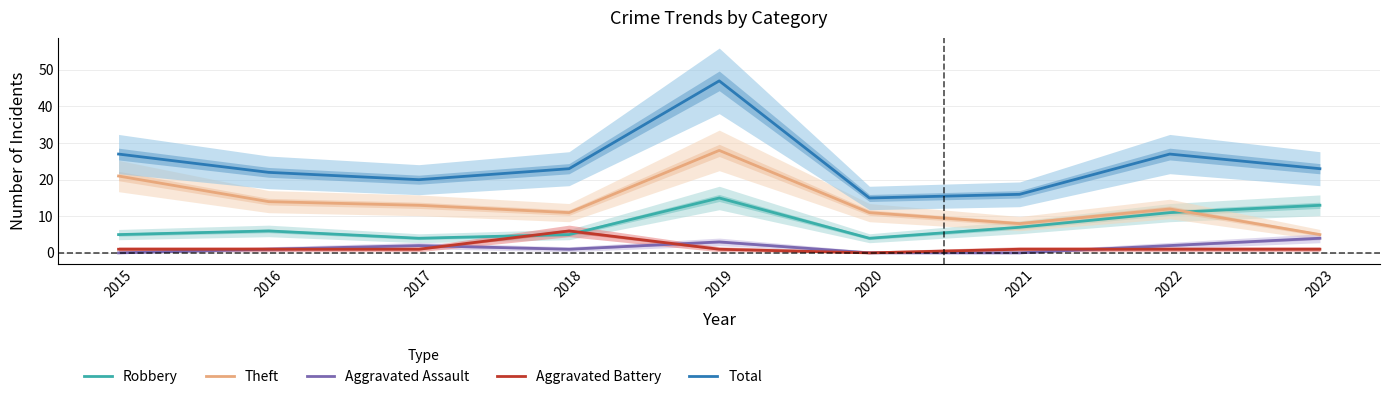

What are all the series names shown in the legend?

Robbery, Theft, Aggravated Assault, Aggravated Battery, Total